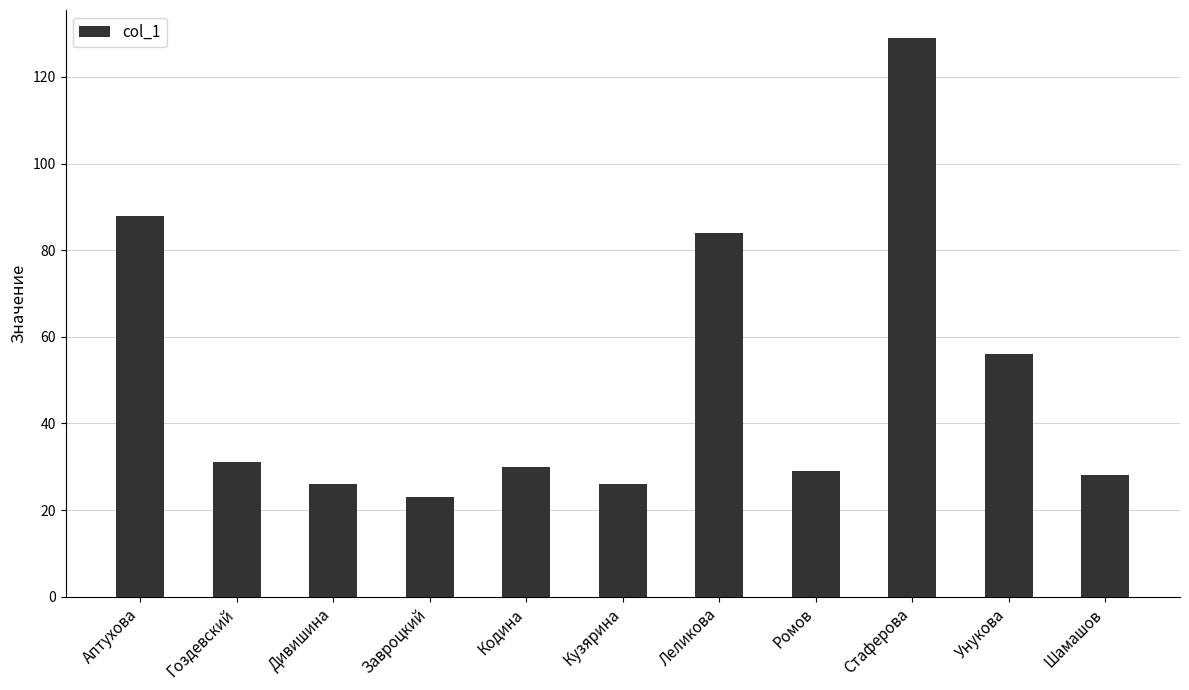

What is the average value?

50